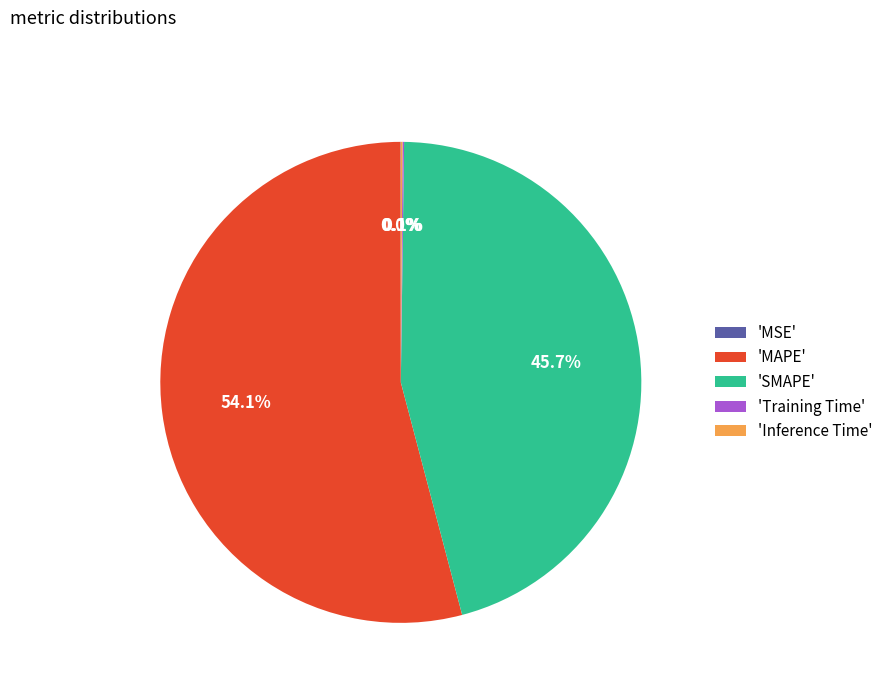

What percentage do 'MAPE' and 'SMAPE' together represent?

99.8%